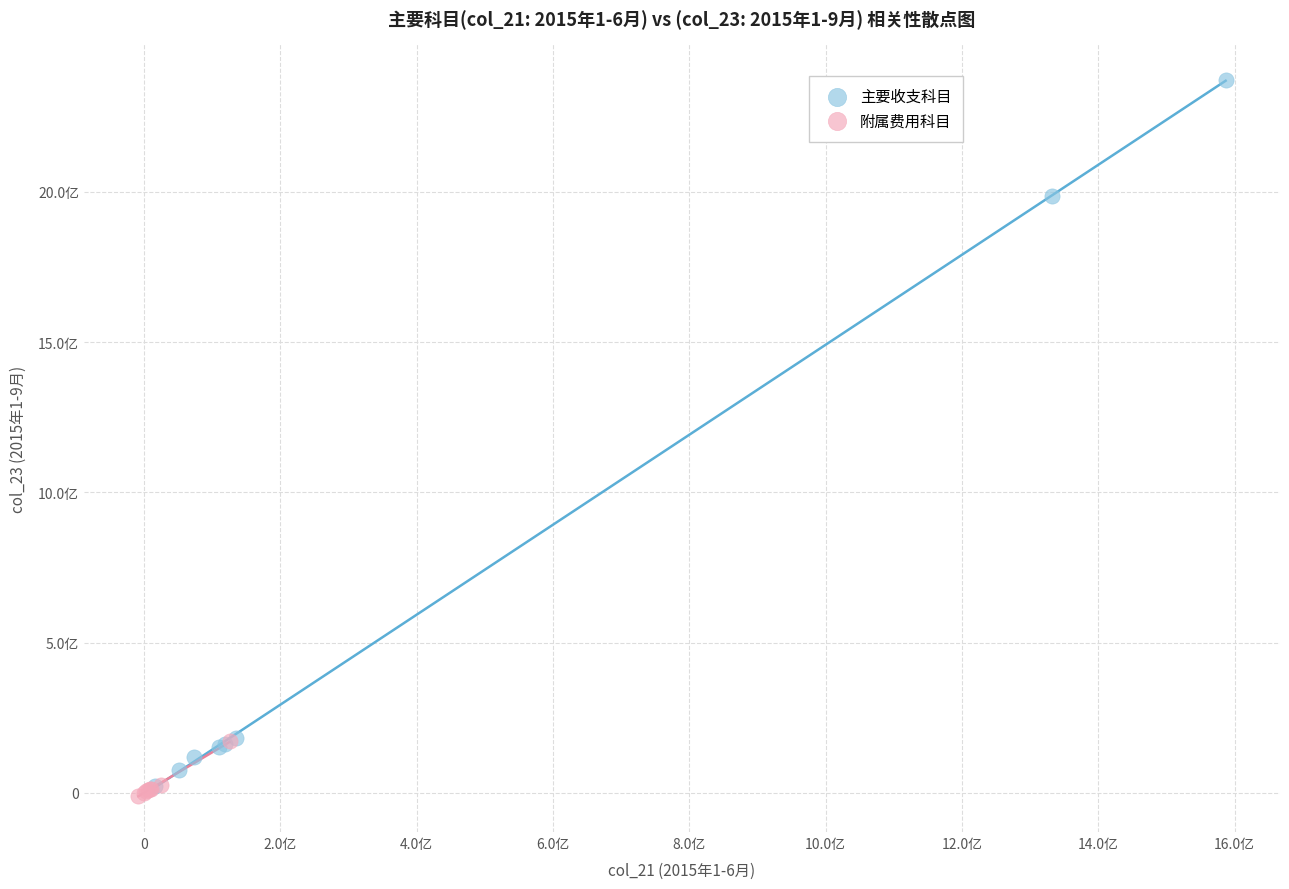

What are all the series names shown in the legend?

主要收支科目, 附属费用科目